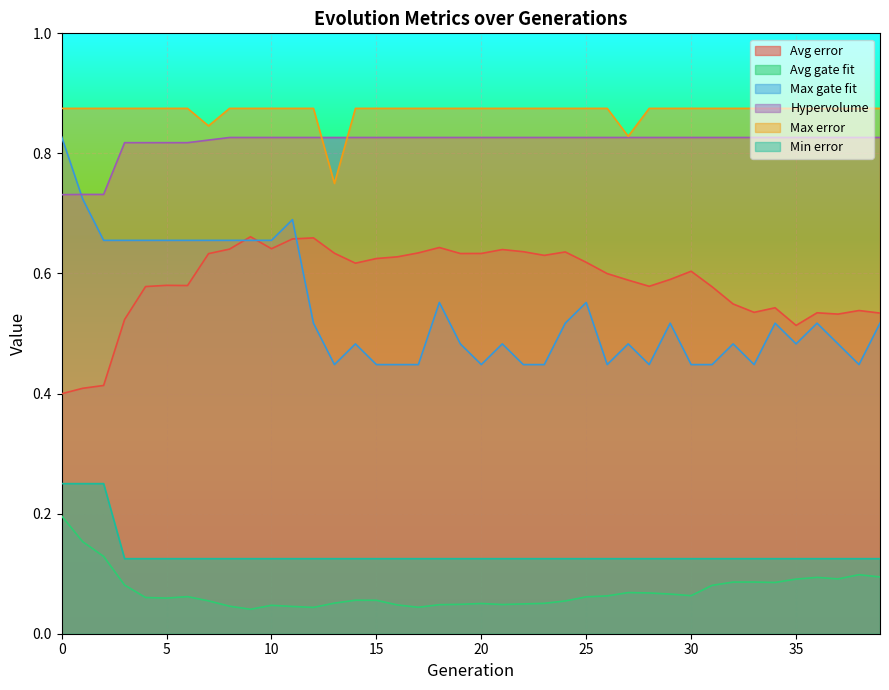

Rank the categories by Max gate fit value from highest to lowest.

0, 1, 11, 2, 3, 4, 5, 6, 7, 8, 9, 10, 18, 25, 12, 24, 29, 34, 36, 39, 14, 19, 21, 27, 32, 35, 37, 13, 15, 16, 17, 20, 22, 23, 26, 28, 30, 31, 33, 38